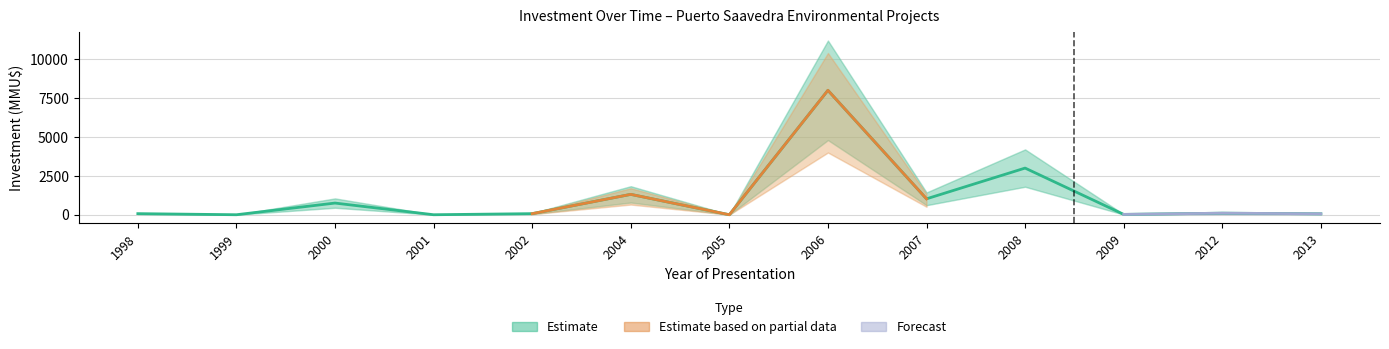

Reading left to right, extract all data points from this chart.

70	0	750	0	70	1310	0	8000	1023	3000	22	100	60